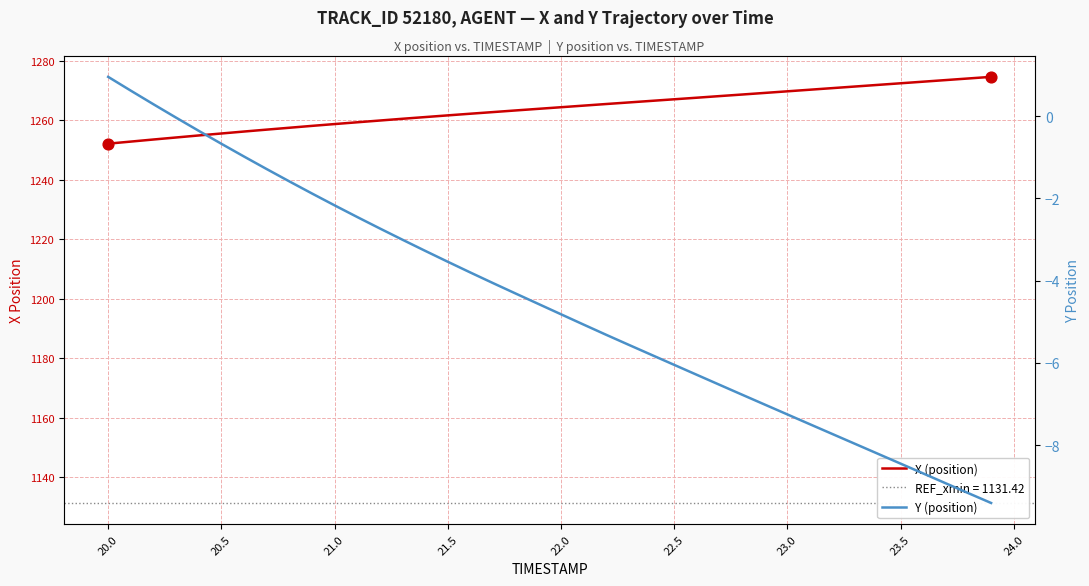

Which series has the largest total across all categories?

X (position)